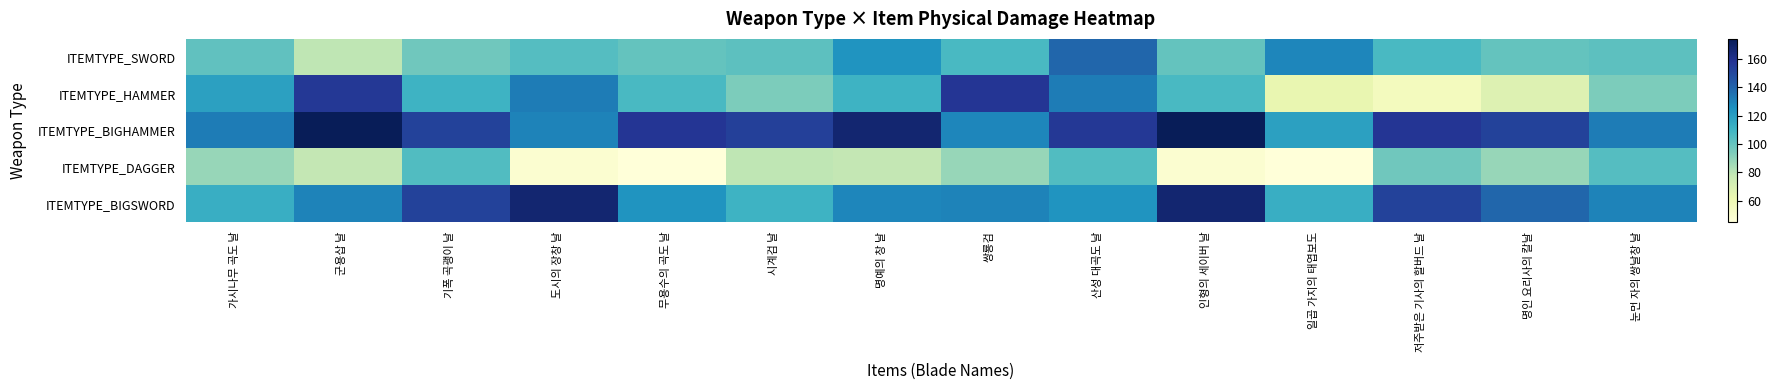

Reading left to right, extract all data points from this chart.

ITEMTYPE_SWORD: 가시나무 곡도 날=101	군용삽 날=79	기폭 곡괭이 날=97	도시의 장창 날=104	무용수의 곡도 날=100	시계검 날=102	명예의 창 날=124	쌍룡검=107	산성 대곡도 날=139	인형의 세이버 날=100	일곱 가지의 태엽보도=129	저주받은 기사의 할버드 날=107	명인 요리사의 칼날=100	눈먼 자의 쌍날창 날=102
ITEMTYPE_HAMMER: 가시나무 곡도 날=119	군용삽 날=156	기폭 곡괭이 날=111	도시의 장창 날=132	무용수의 곡도 날=107	시계검 날=94	명예의 창 날=111	쌍룡검=157	산성 대곡도 날=132	인형의 세이버 날=107	일곱 가지의 태엽보도=63	저주받은 기사의 할버드 날=56	명인 요리사의 칼날=68	눈먼 자의 쌍날창 날=94
ITEMTYPE_BIGHAMMER: 가시나무 곡도 날=132	군용삽 날=174	기폭 곡괭이 날=152	도시의 장창 날=130	무용수의 곡도 날=157	시계검 날=153	명예의 창 날=167	쌍룡검=129	산성 대곡도 날=156	인형의 세이버 날=174	일곱 가지의 태엽보도=119	저주받은 기사의 할버드 날=157	명인 요리사의 칼날=152	눈먼 자의 쌍날창 날=132
ITEMTYPE_DAGGER: 가시나무 곡도 날=88	군용삽 날=78	기폭 곡괭이 날=105	도시의 장창 날=49	무용수의 곡도 날=45	시계검 날=79	명예의 창 날=78	쌍룡검=88	산성 대곡도 날=105	인형의 세이버 날=49	일곱 가지의 태엽보도=45	저주받은 기사의 할버드 날=97	명인 요리사의 칼날=88	눈먼 자의 쌍날창 날=104
ITEMTYPE_BIGSWORD: 가시나무 곡도 날=113	군용삽 날=130	기폭 곡괭이 날=152	도시의 장창 날=167	무용수의 곡도 날=124	시계검 날=111	명예의 창 날=129	쌍룡검=130	산성 대곡도 날=124	인형의 세이버 날=167	일곱 가지의 태엽보도=113	저주받은 기사의 할버드 날=152	명인 요리사의 칼날=139	눈먼 자의 쌍날창 날=130